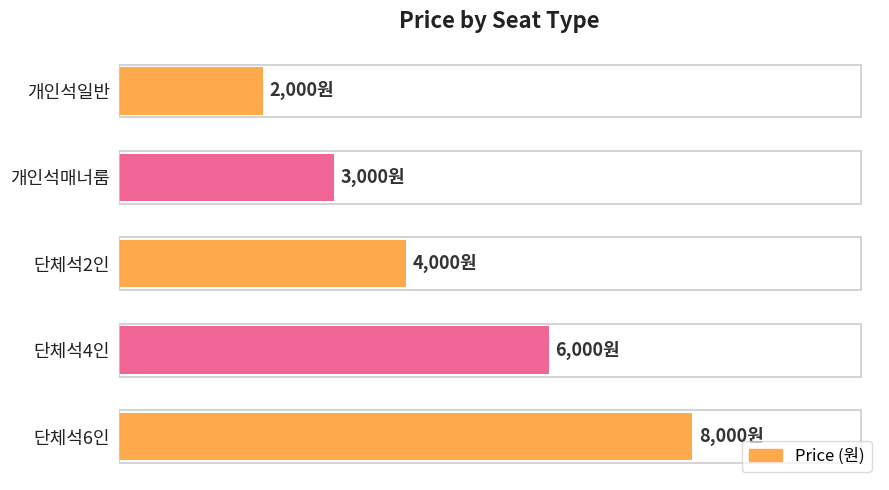

How many values are between 3000 and 6000?

3